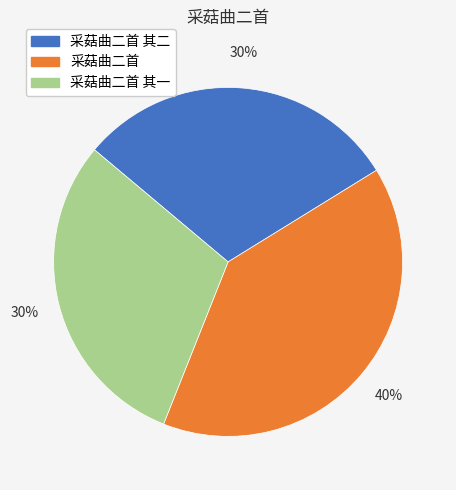

What percentage is the 采菇曲二首 slice, to the nearest percent?

40%